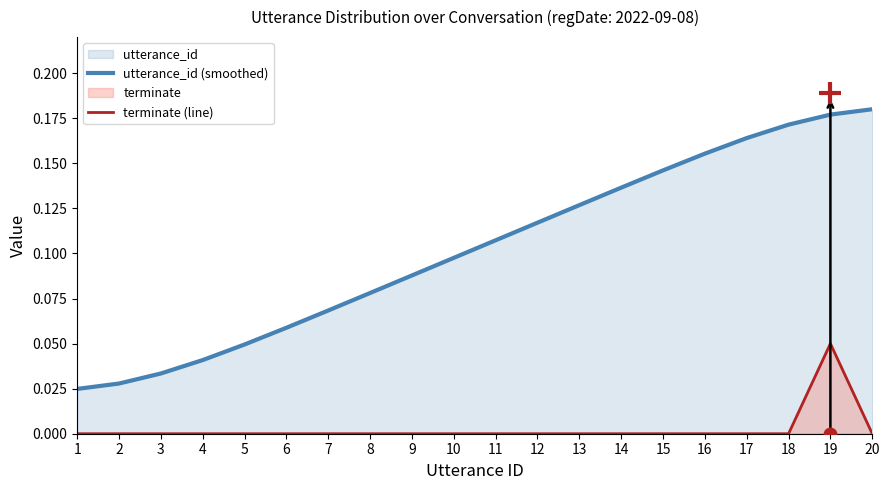

Is the value of utterance_id (smoothed) at 4 greater than the value of terminate (line) at 1?

Yes